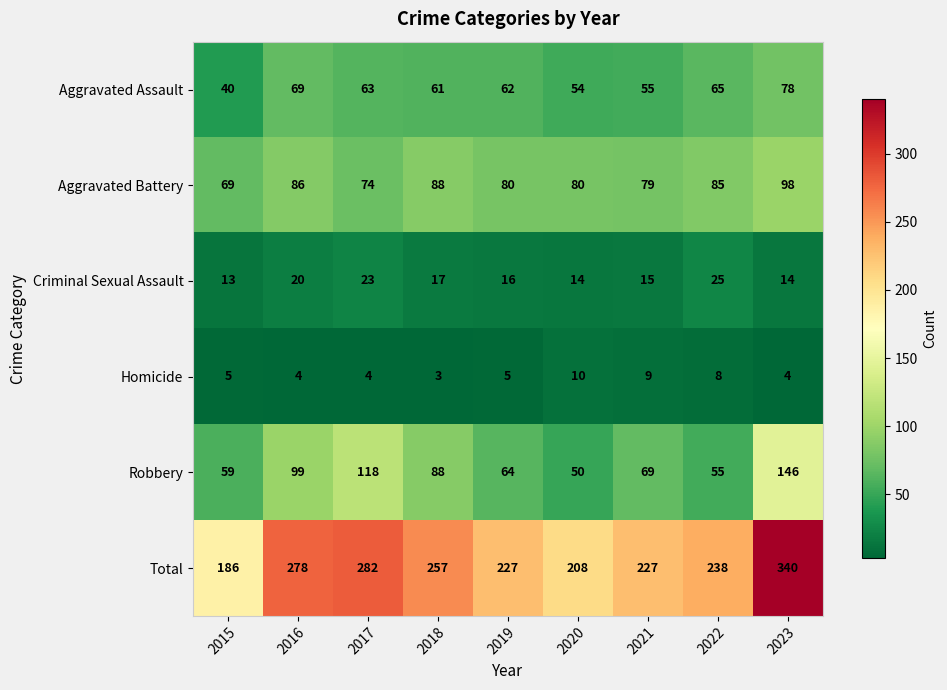

Which category has the highest value in the Robbery series?

2023